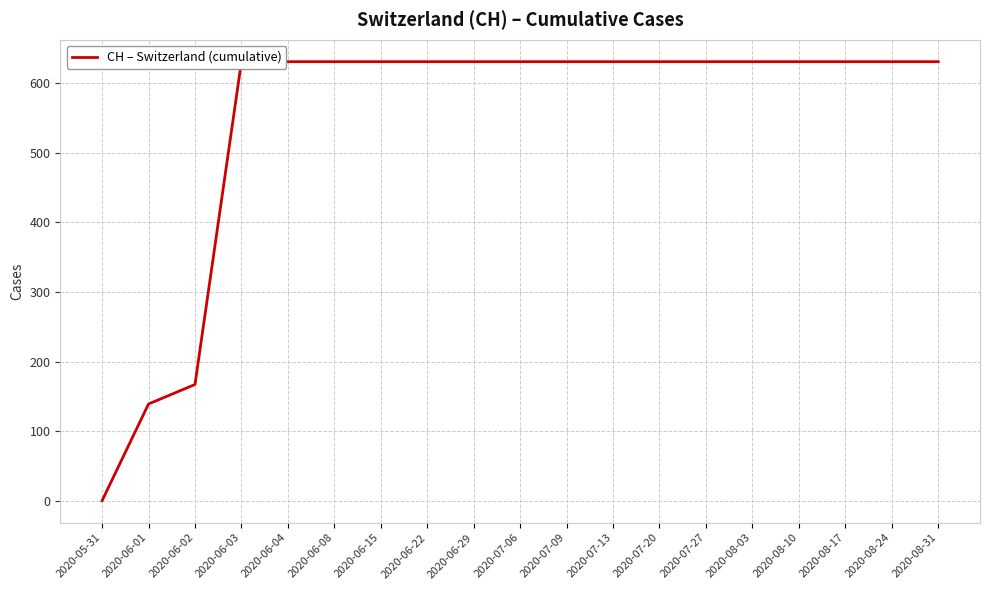

Rank the categories by value from highest to lowest.

2020-06-03, 2020-06-04, 2020-06-08, 2020-06-15, 2020-06-22, 2020-06-29, 2020-07-06, 2020-07-09, 2020-07-13, 2020-07-20, 2020-07-27, 2020-08-03, 2020-08-10, 2020-08-17, 2020-08-24, 2020-08-31, 2020-06-02, 2020-06-01, 2020-05-31